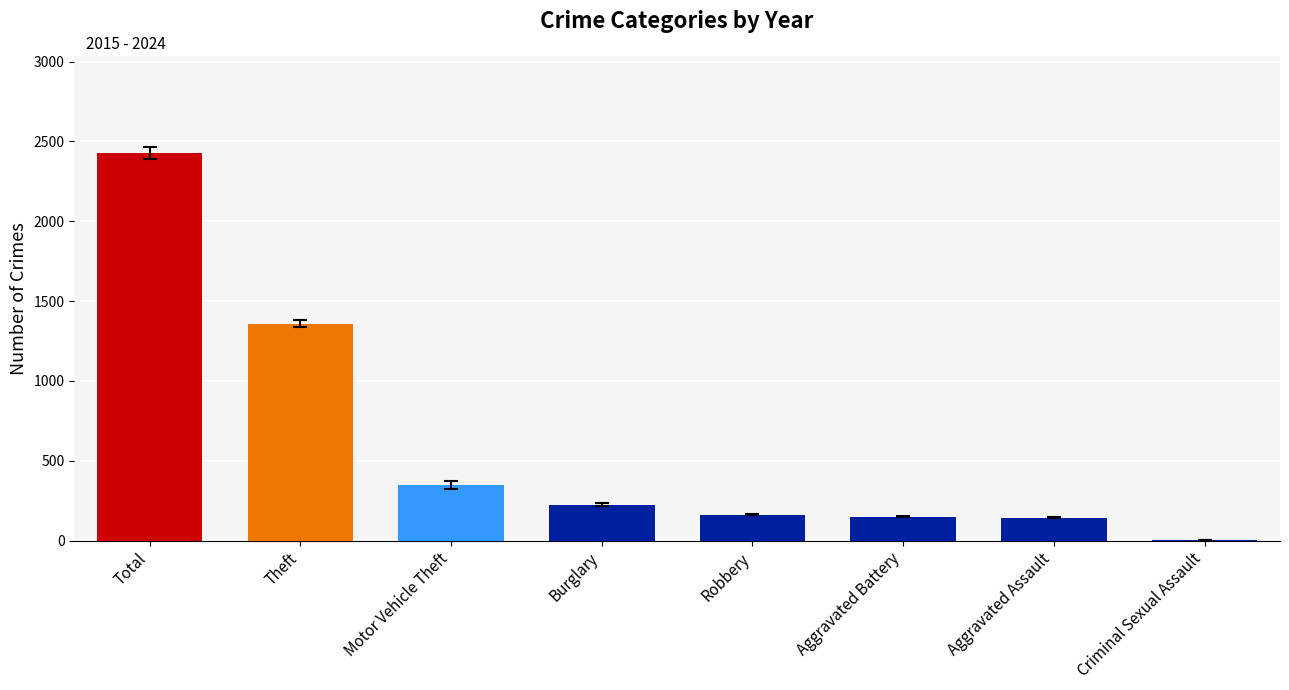

Is it true that the value at Total is 2429?

True